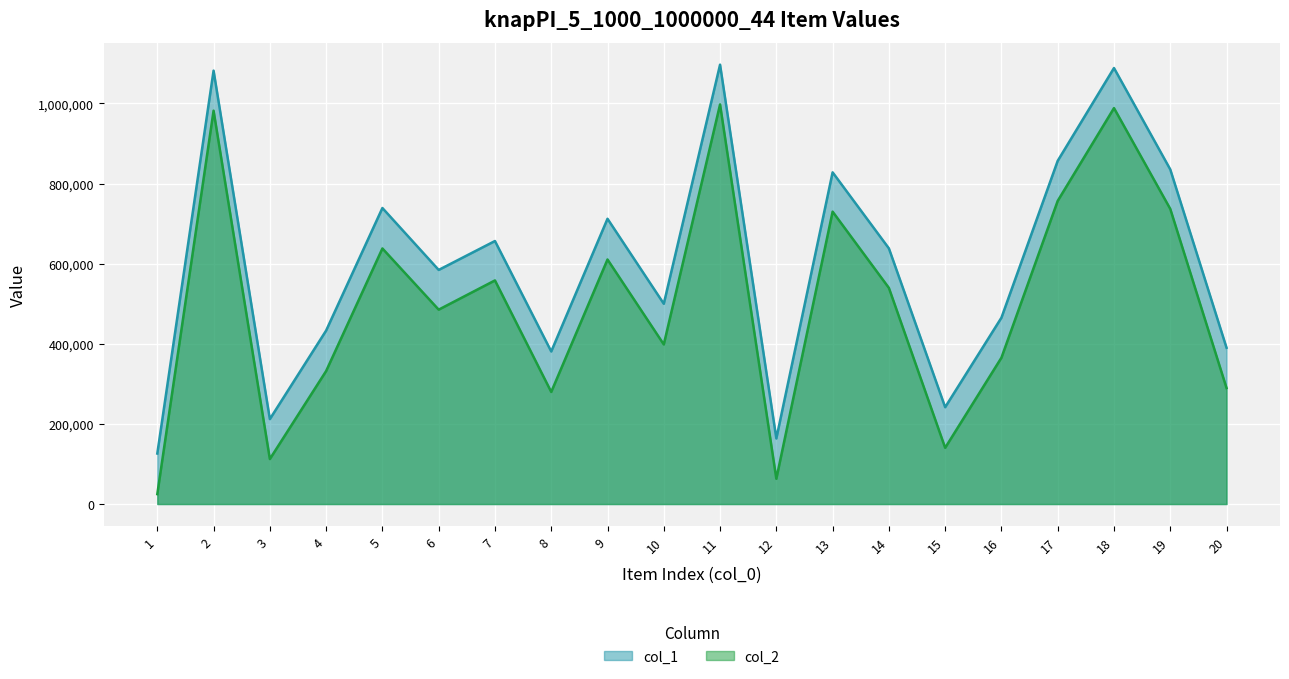

What is the total value across all series at 19?

1572029